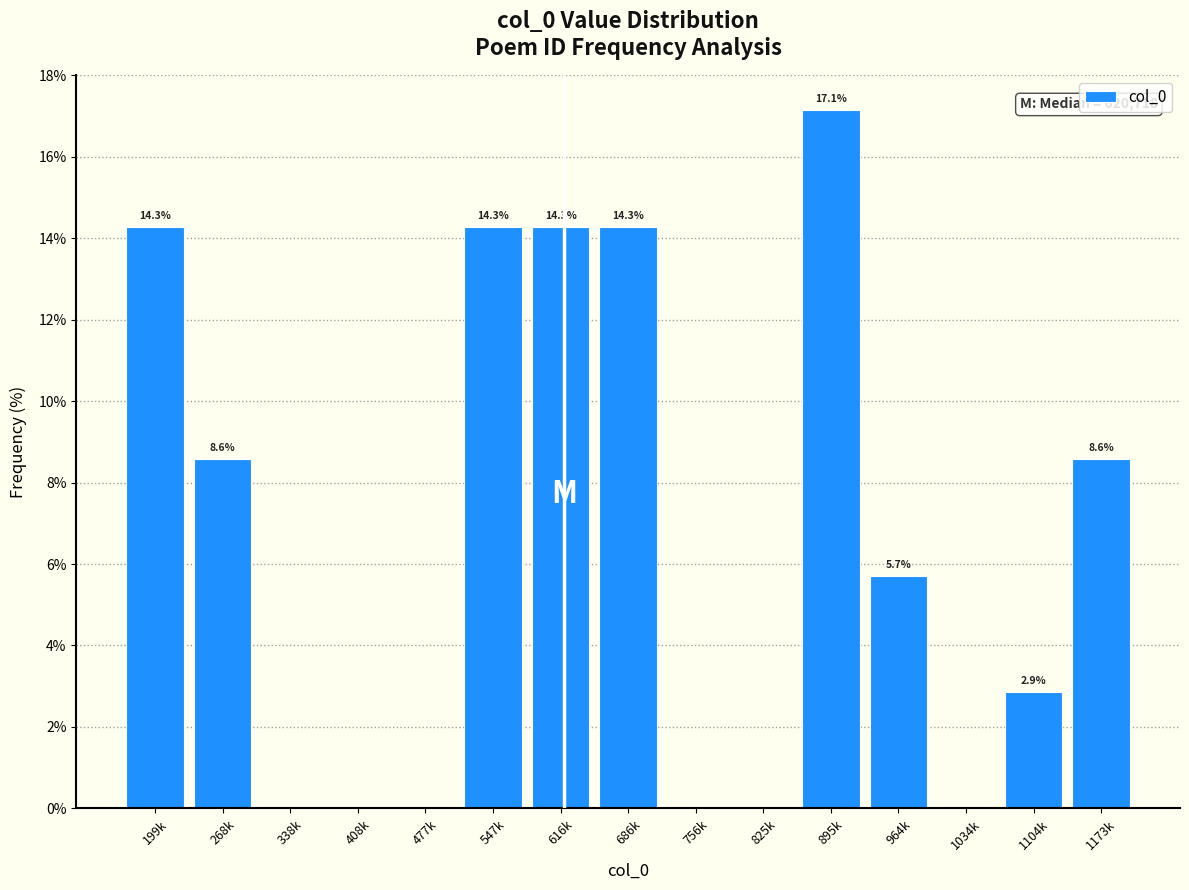

Reading right to left, what are all the values shown in this chart?

1173k=8.6	1104k=2.9	1034k=0.0	964k=5.7	895k=17.1	825k=0.0	756k=0.0	686k=14.3	616k=14.3	547k=14.3	477k=0.0	408k=0.0	338k=0.0	268k=8.6	199k=14.3